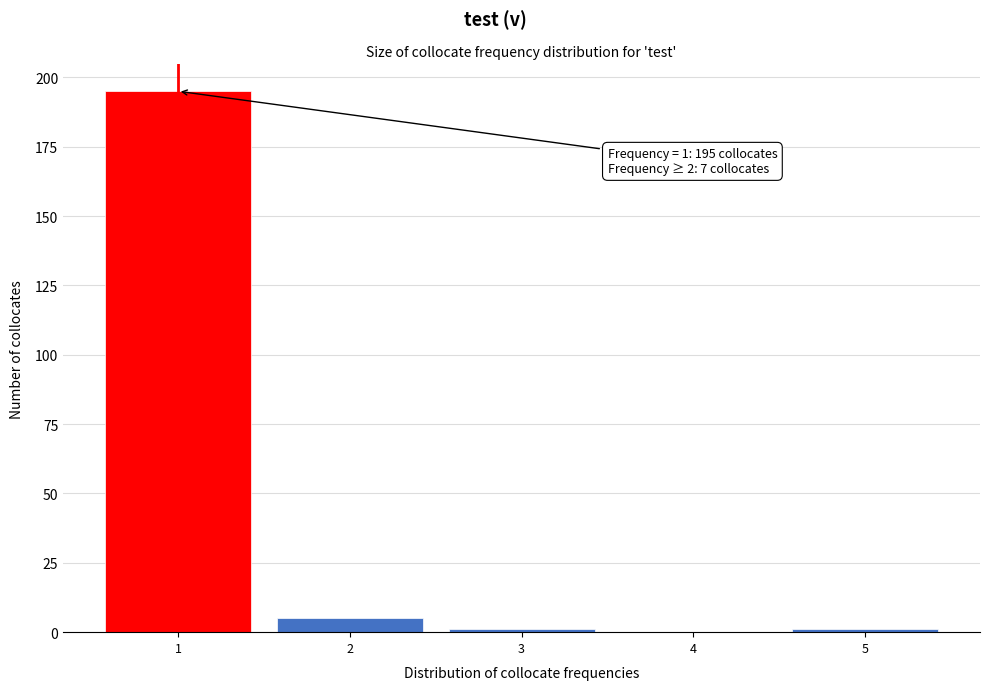

Reading left to right, extract all data points from this chart.

1=195	2=5	3=1	4=0	5=1